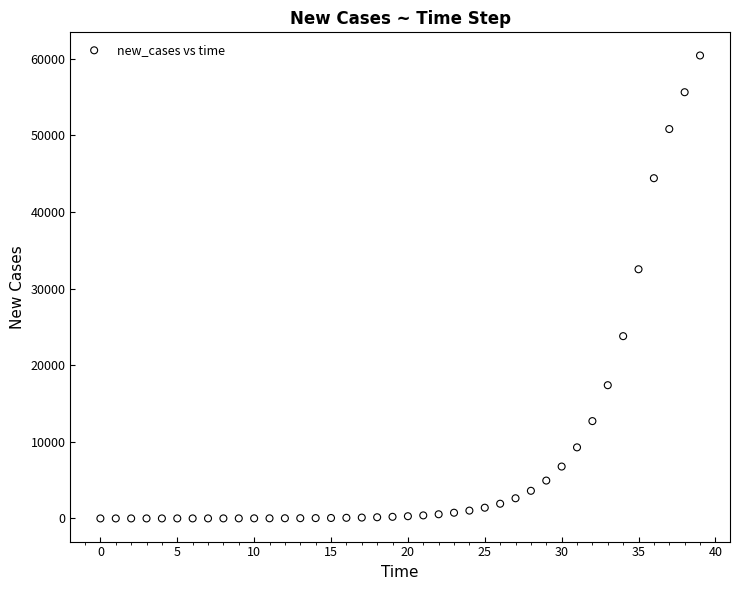

What Y value in the scatter plot is closest to 30214?

32523.5